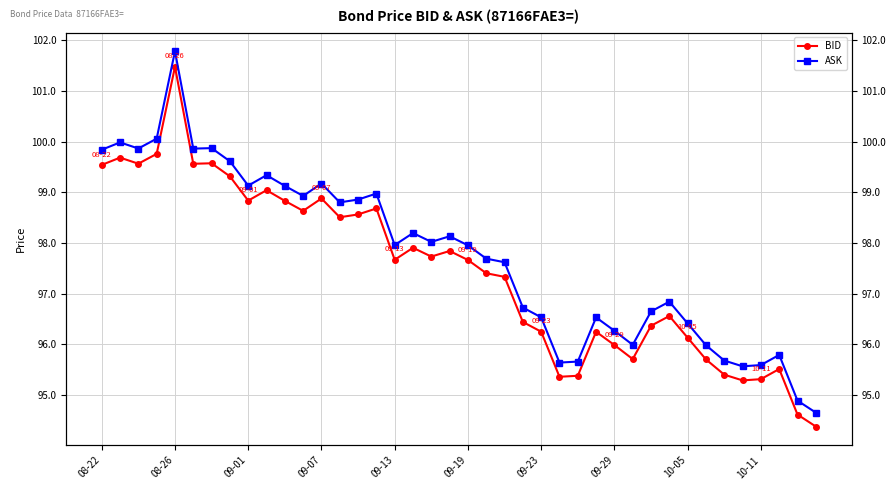

What is the approximate value of ASK at 39?

94.6